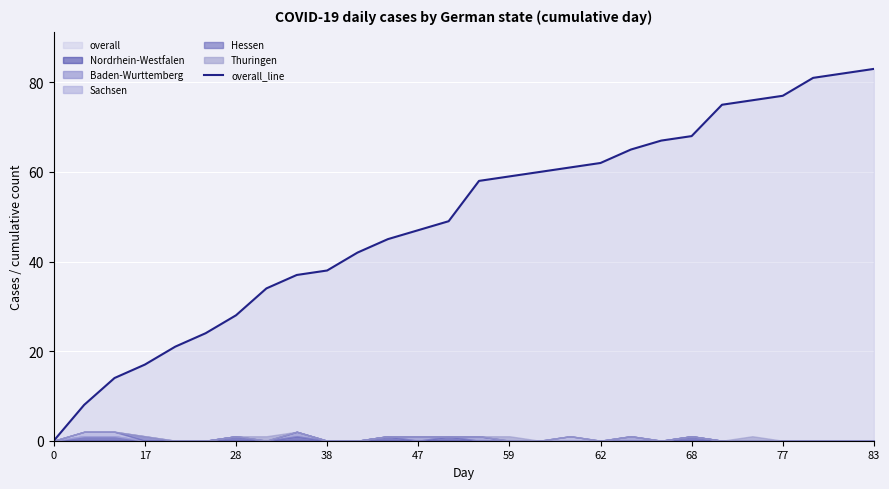

The value of overall_line at 83 is 83. True or false?

True